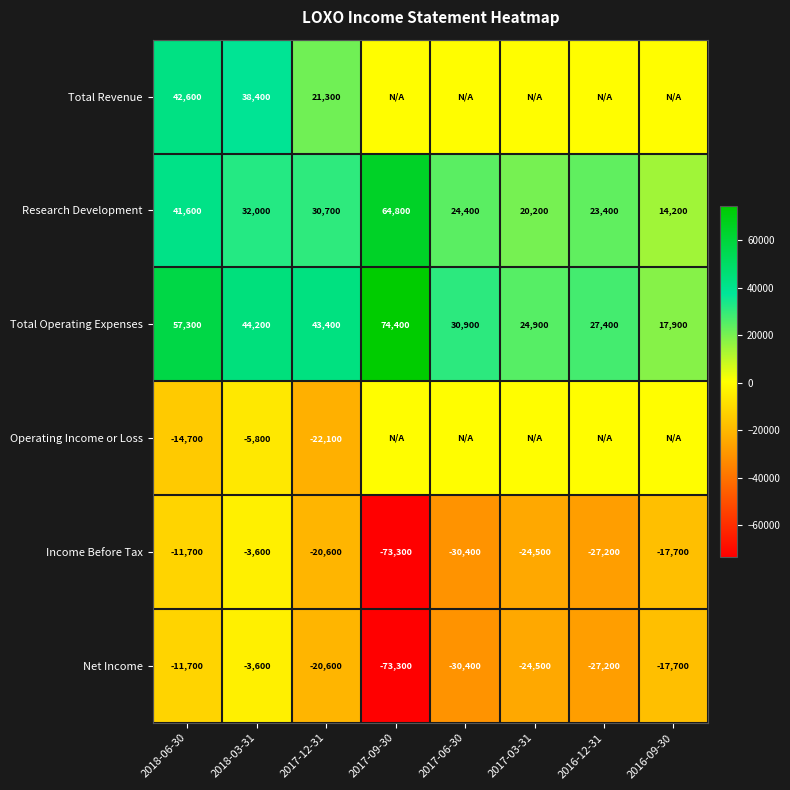

What is the sum of all Income Before Tax values?

-209000